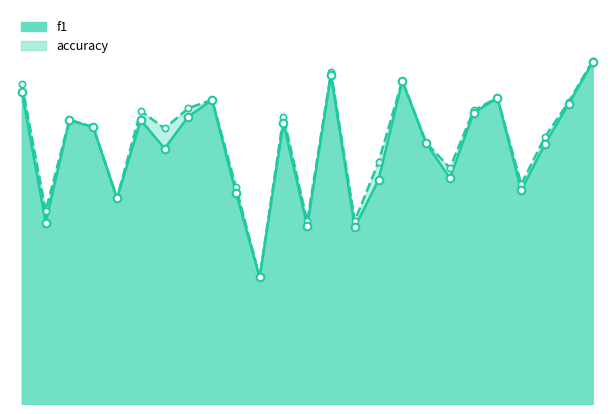

What is the total value across all series at 7?

1.0